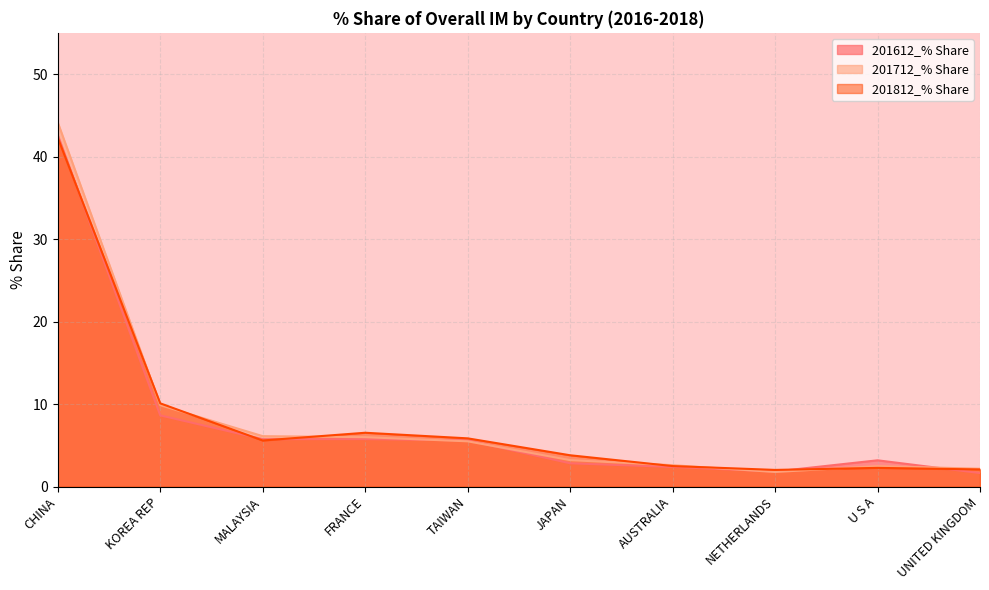

Which series has the largest range (max minus min)?

201712_% Share